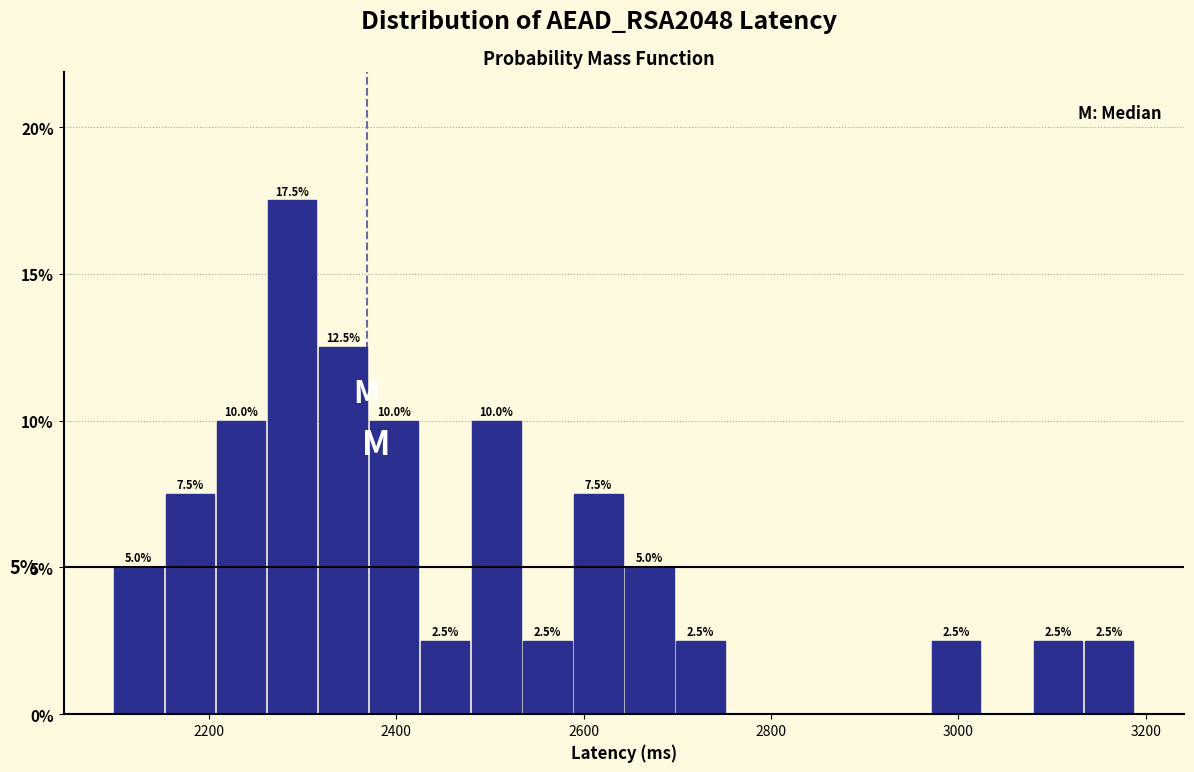

Read against the x-axis, roughly where is the centre of the tallest bar?

2280